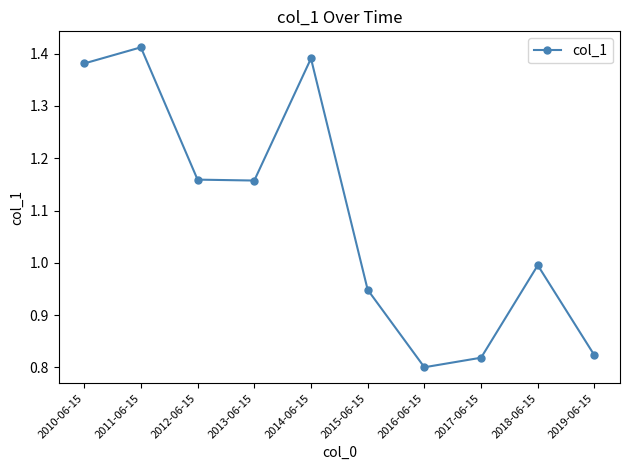

What is the label of the 6th point from the right?

2014-06-15